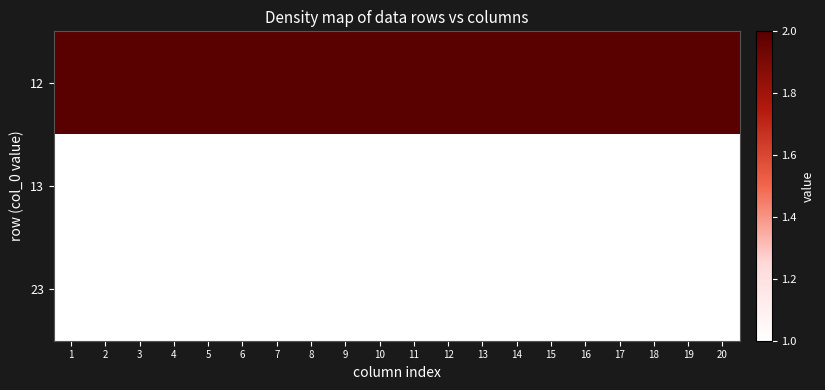

Between 13 and 11, which is larger?

13